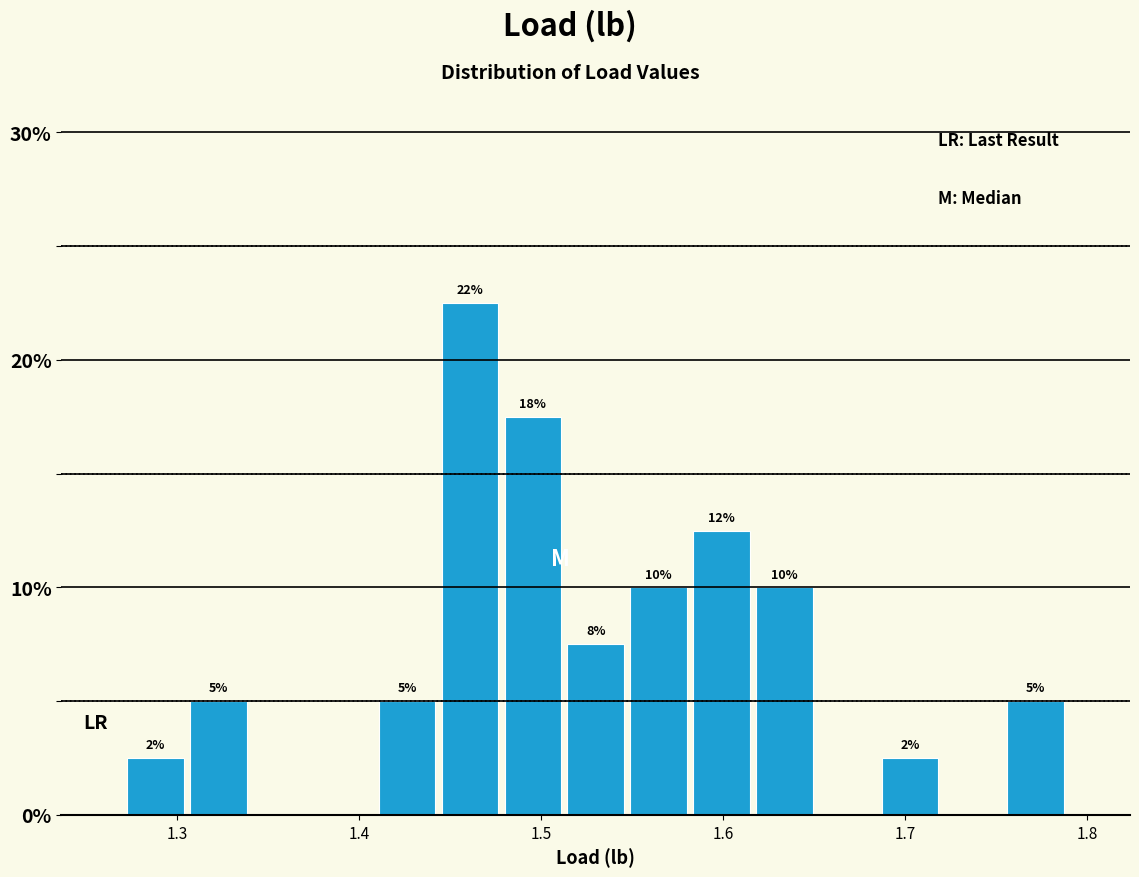

Around what value on the x-axis is the tallest bar? Give the approximate position of its centre, as read against the axis.

1.46